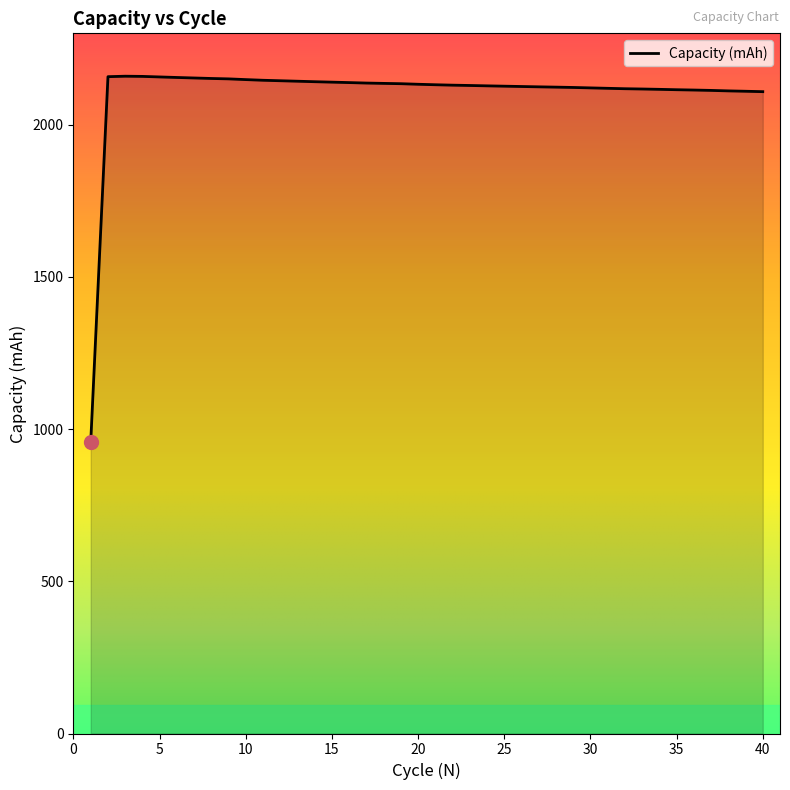

What is the smallest value displayed?

957.9